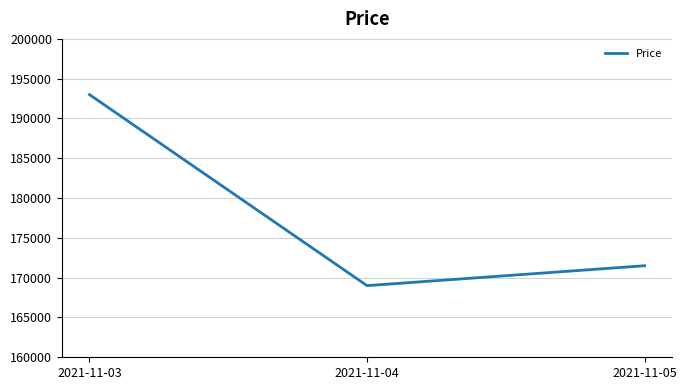

Is it true that the value at 2021-11-03 is 330200?

False